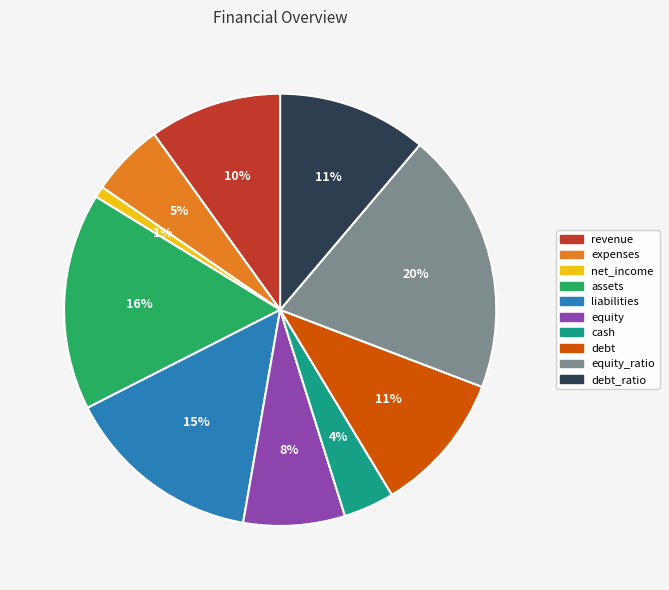

Is there a majority slice in this chart?

No